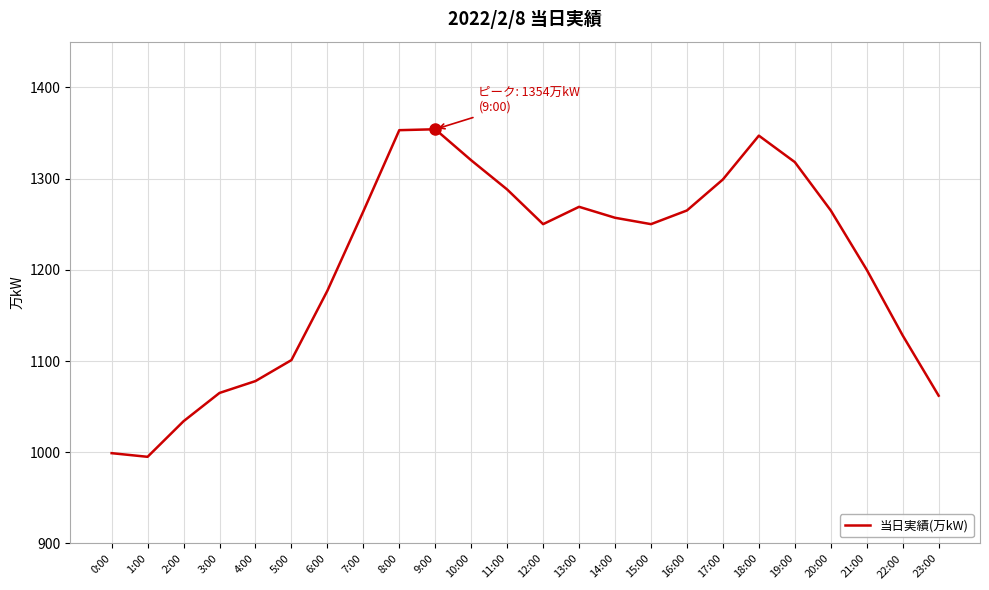

What is the average value?

1206